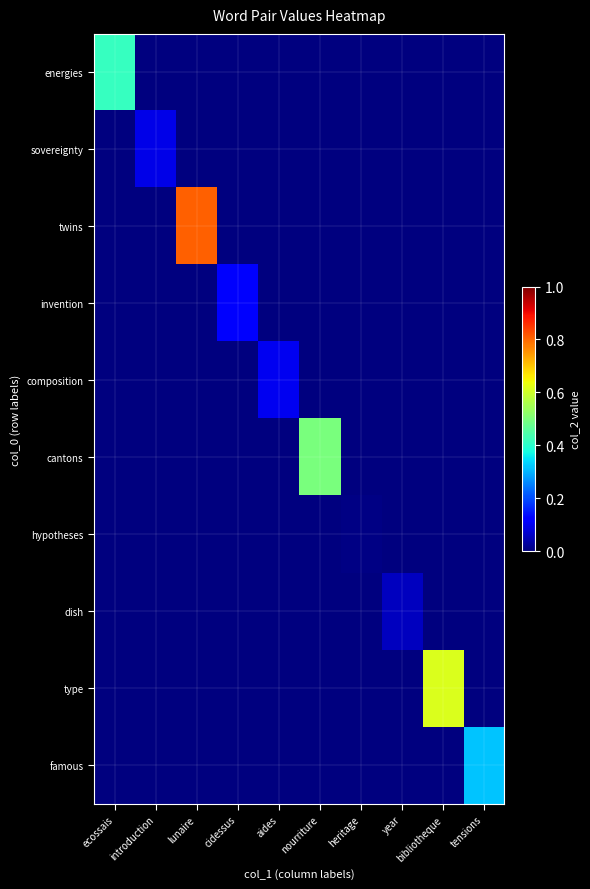

Rank the series by their maximum value, from lowest to highest.

hypotheses, dish, sovereignty, composition, invention, famous, energies, cantons, type, twins